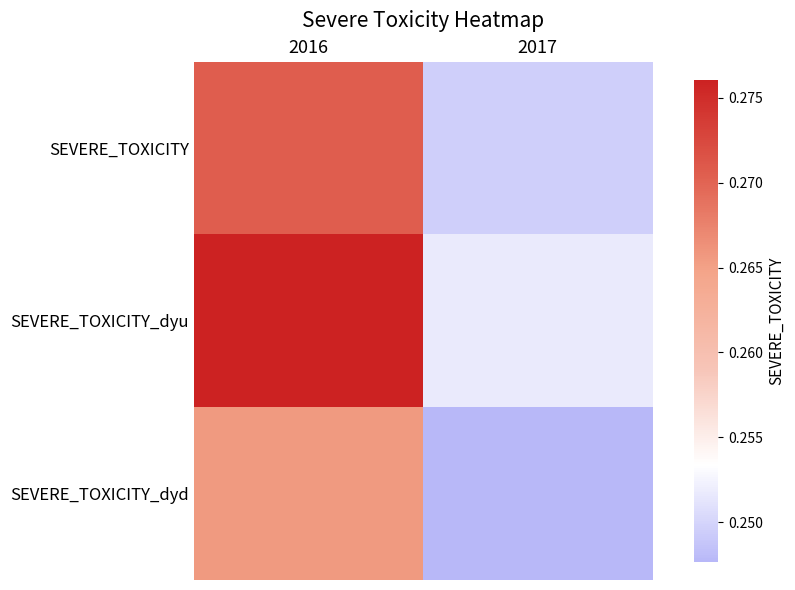

Rank the series by their average value, from highest to lowest.

SEVERE_TOXICITY_dyu, SEVERE_TOXICITY, SEVERE_TOXICITY_dyd